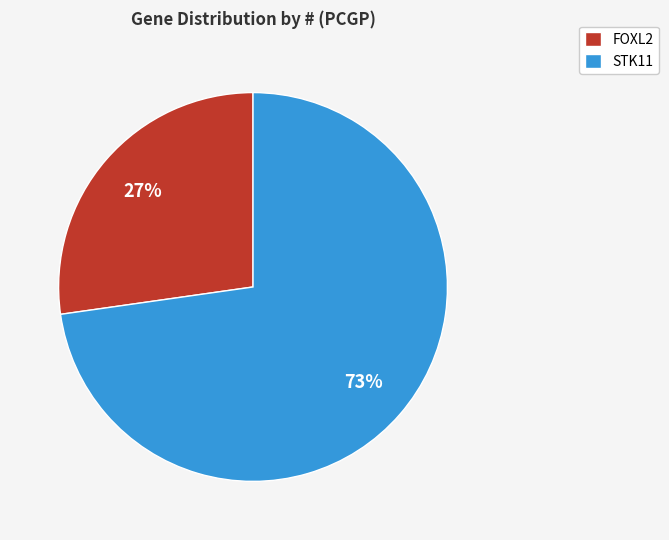

Which slice is the largest?

STK11